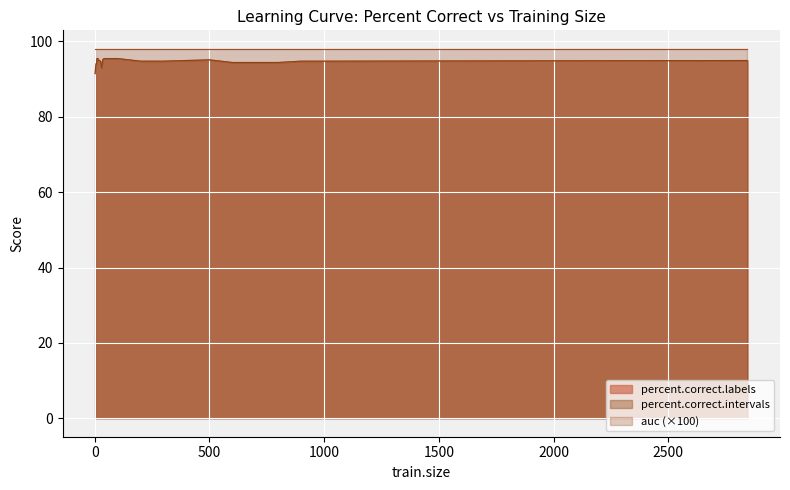

How many values in the percent.correct.labels series exceed 95?

18